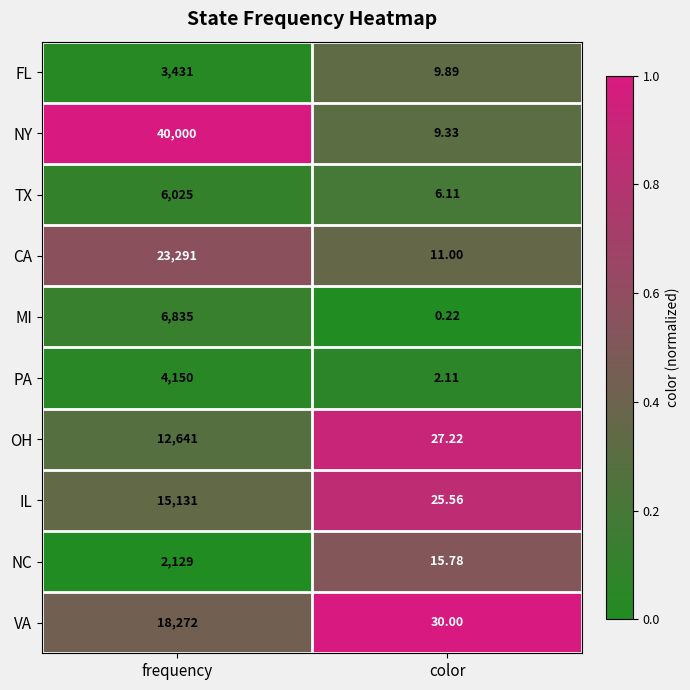

How many data points does each series have?

2